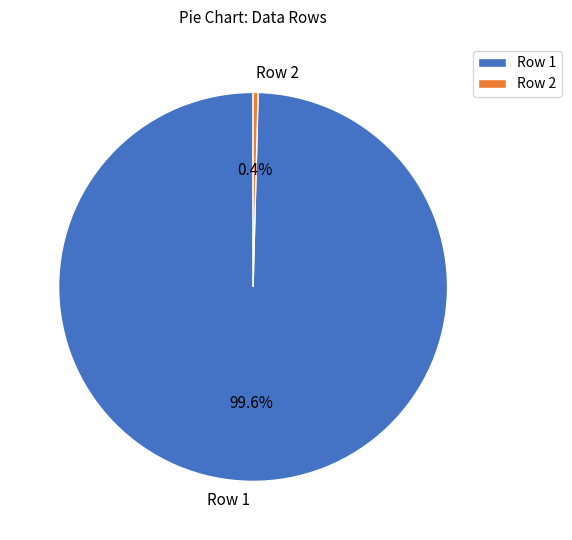

Which category accounts for the majority?

Row 1